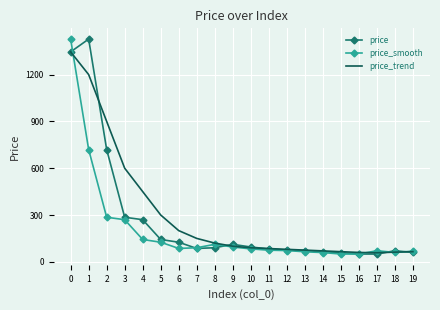

What are all the series names shown in the legend?

price, price_smooth, price_trend